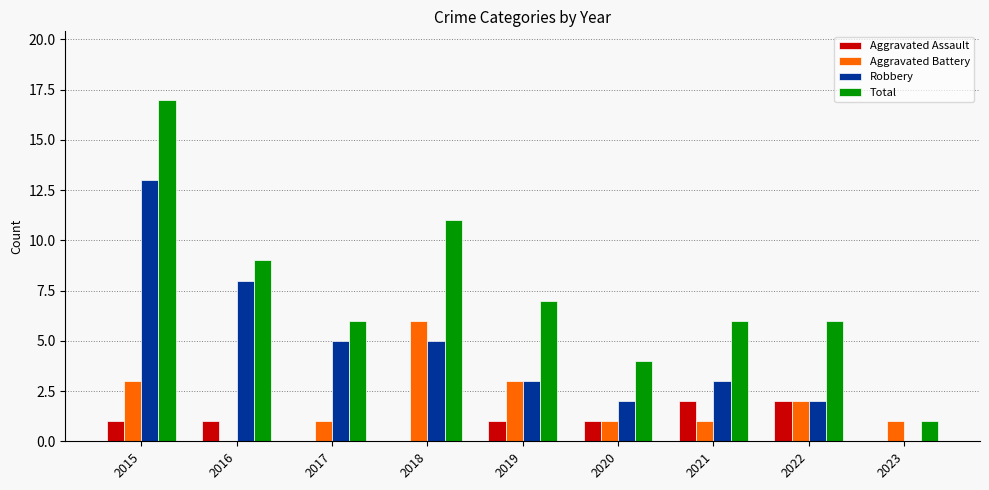

The Aggravated Battery series shows 2 at 2021. True or false?

False